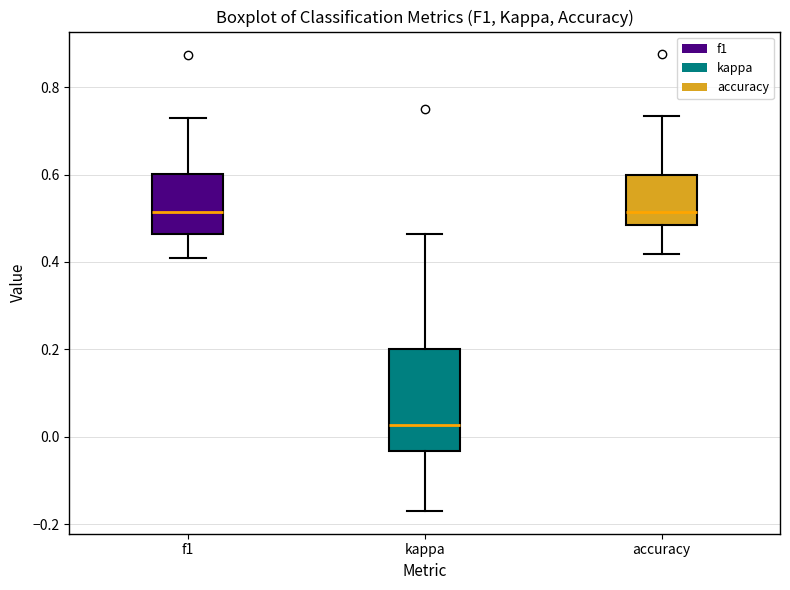

Comparing the boxes themselves (not the whiskers), which one is the tallest?

kappa